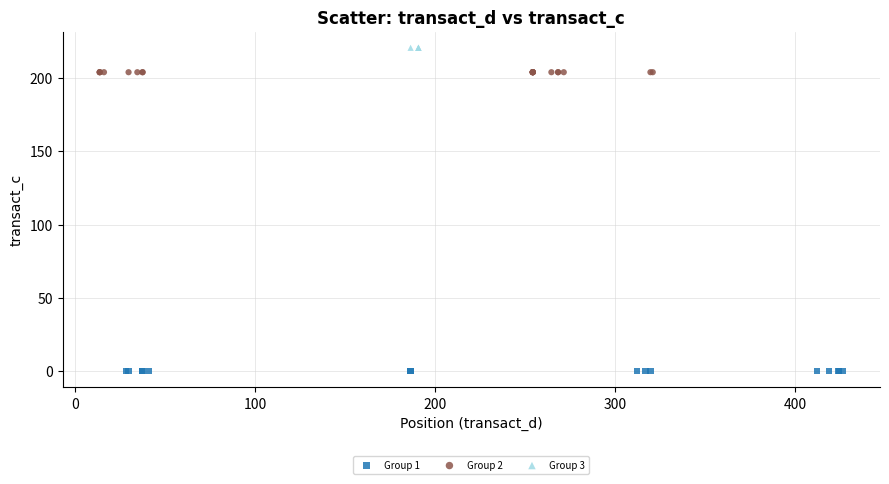

Which series reaches the maximum Y coordinate?

Group 3